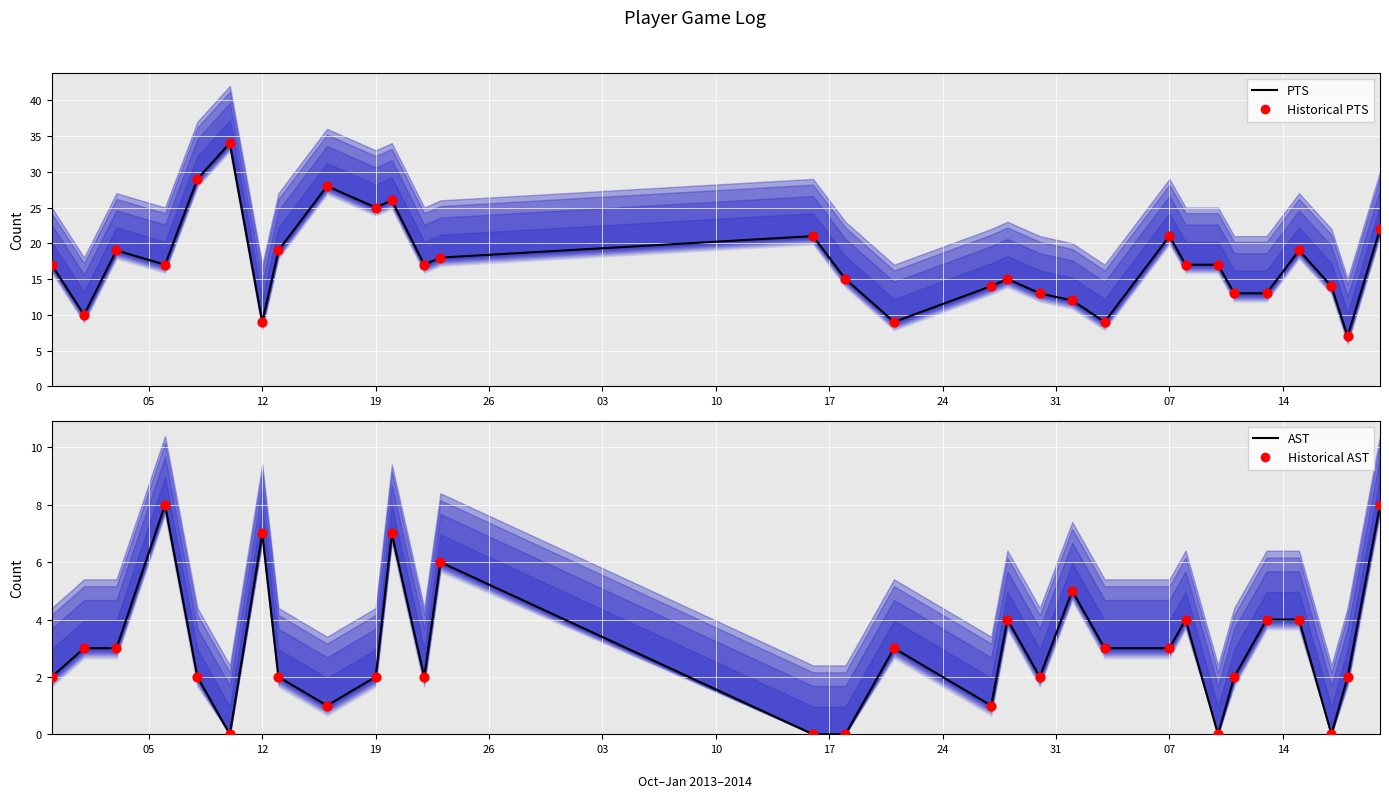

Which series has the widest spread of Y values?

PTS (line)